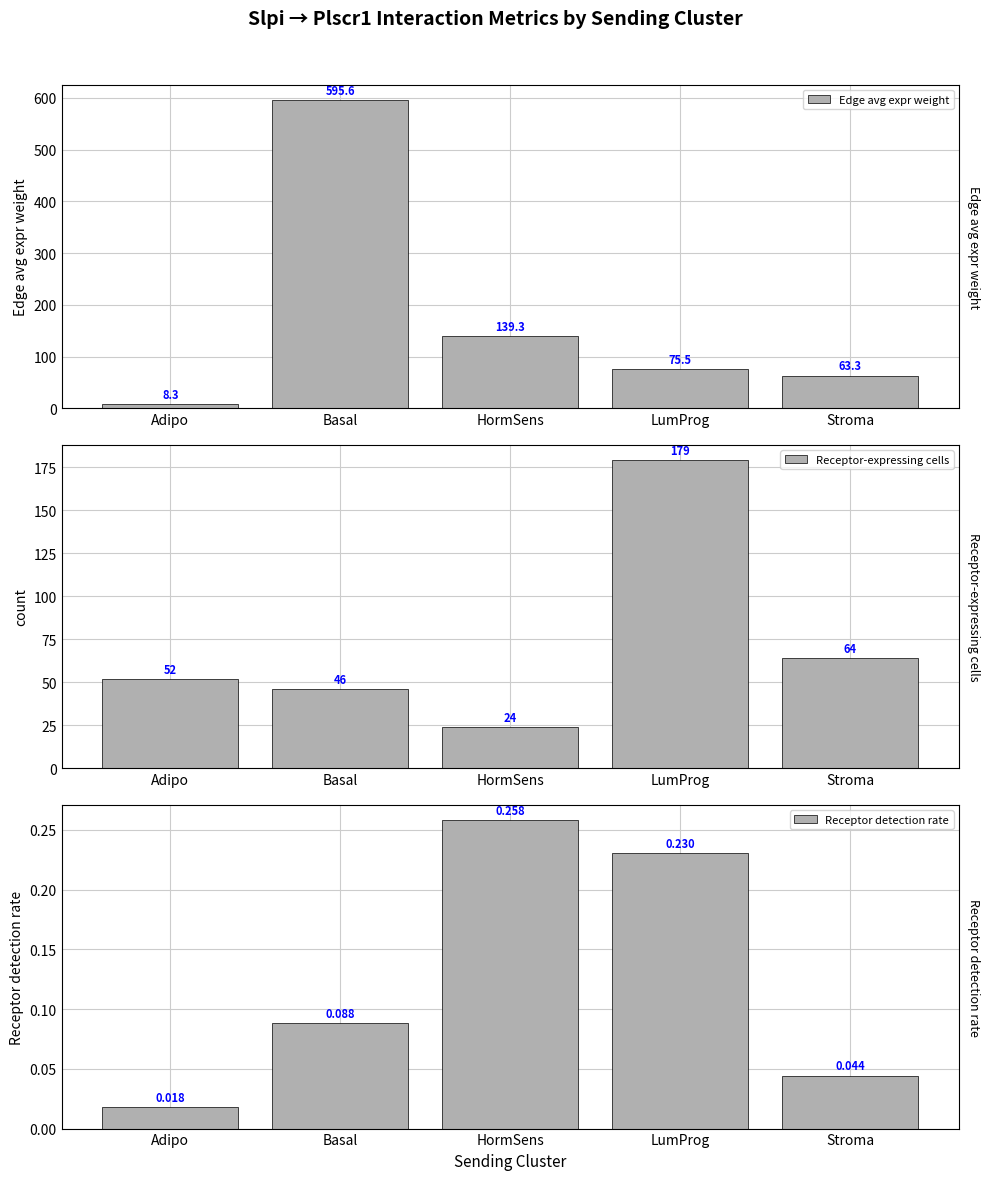

Reading left to right, list all the values displayed in this chart.

Edge avg expr weight: Adipo=8.3	Basal=595.6	HormSens=139.3	LumProg=75.5	Stroma=63.3
Receptor-expressing cells: Adipo=52.0	Basal=46.0	HormSens=24.0	LumProg=179.0	Stroma=64.0
Receptor detection rate: Adipo=0.0	Basal=0.1	HormSens=0.3	LumProg=0.2	Stroma=0.0